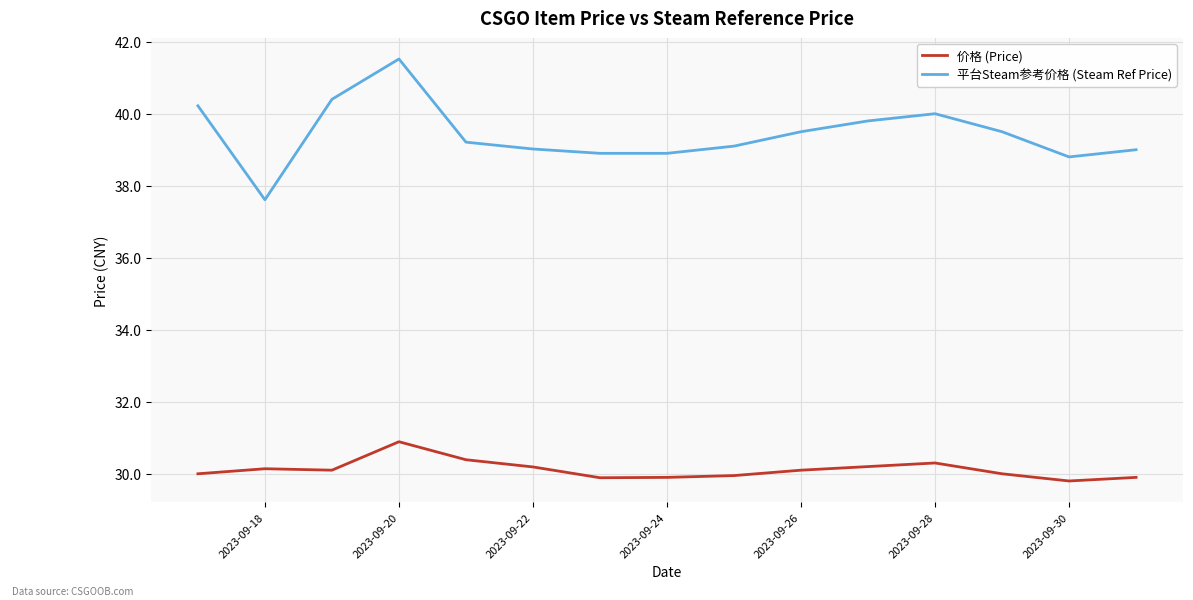

What is the smallest value displayed?

29.8